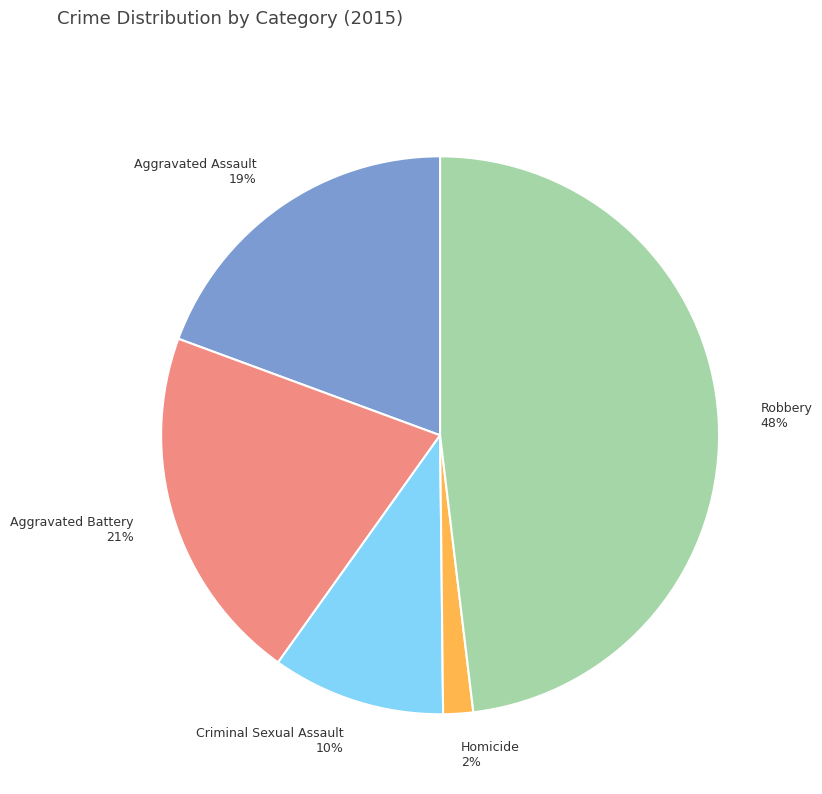

True or false: Aggravated Battery accounts for 7% of the total.

False